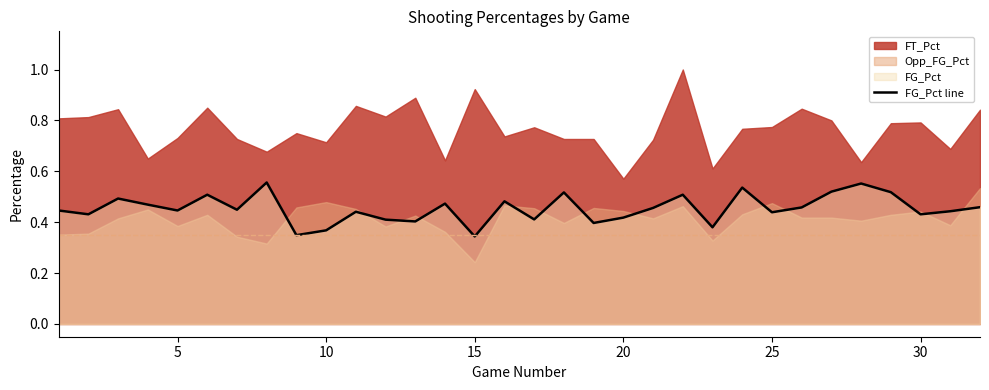

The value of FG_Pct line at 30 is 0.2. True or false?

False